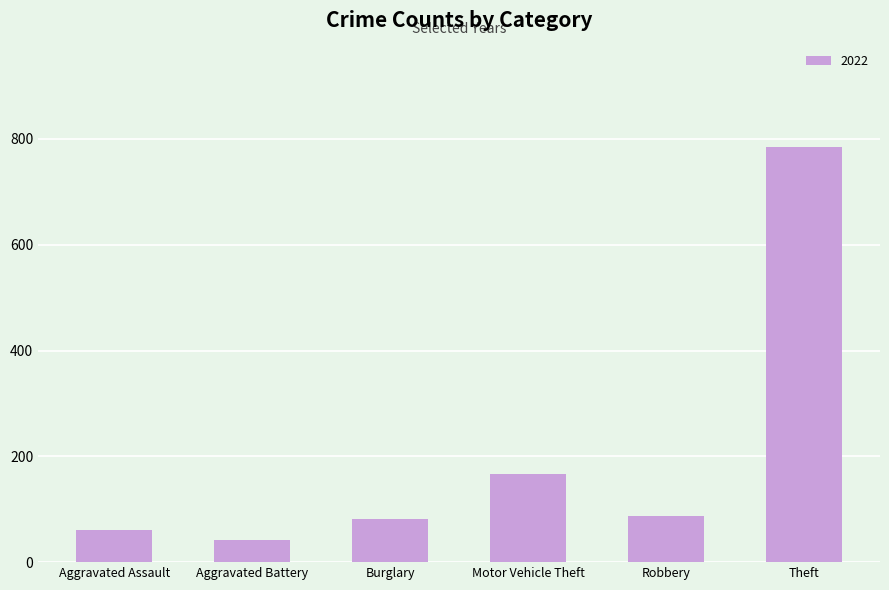

True or false: the data shows 82 at Burglary.

True